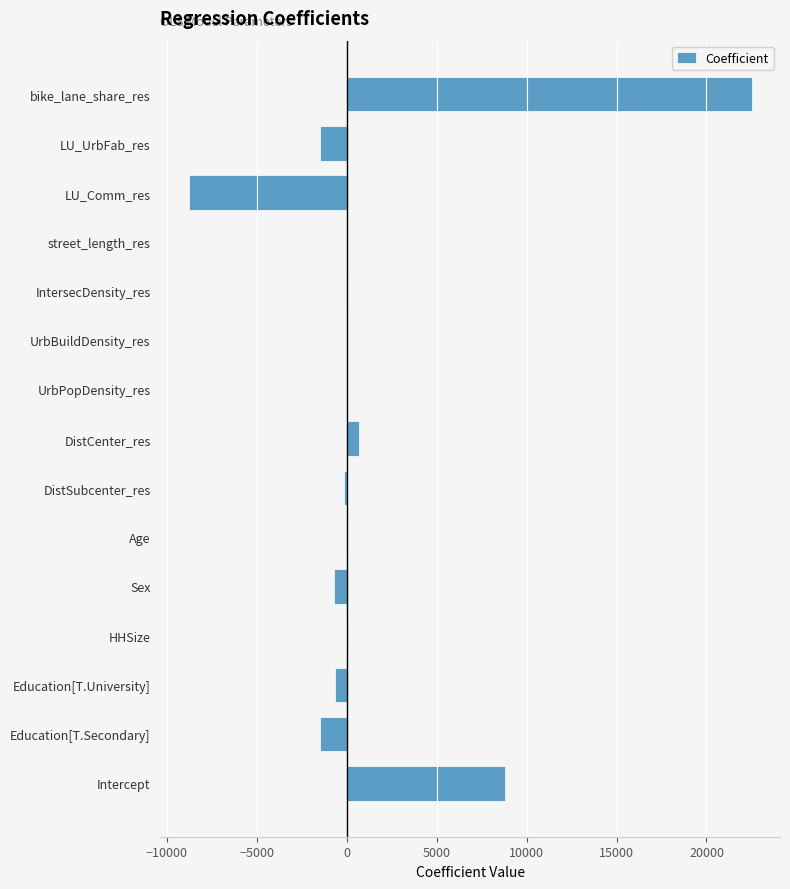

At which label is the value closest to 6860?

Intercept